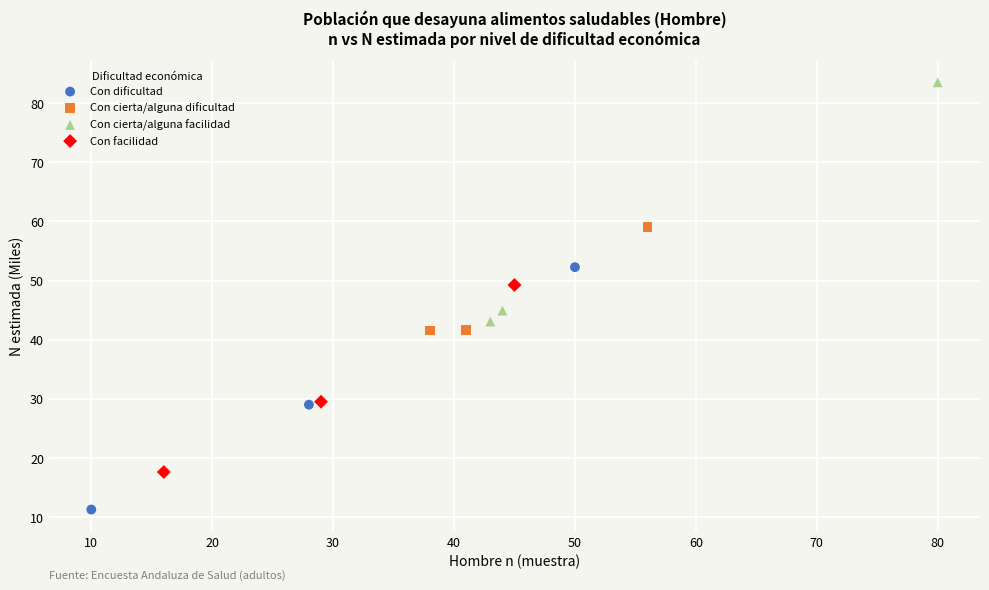

Which series reaches the maximum Y coordinate?

Con cierta/alguna facilidad